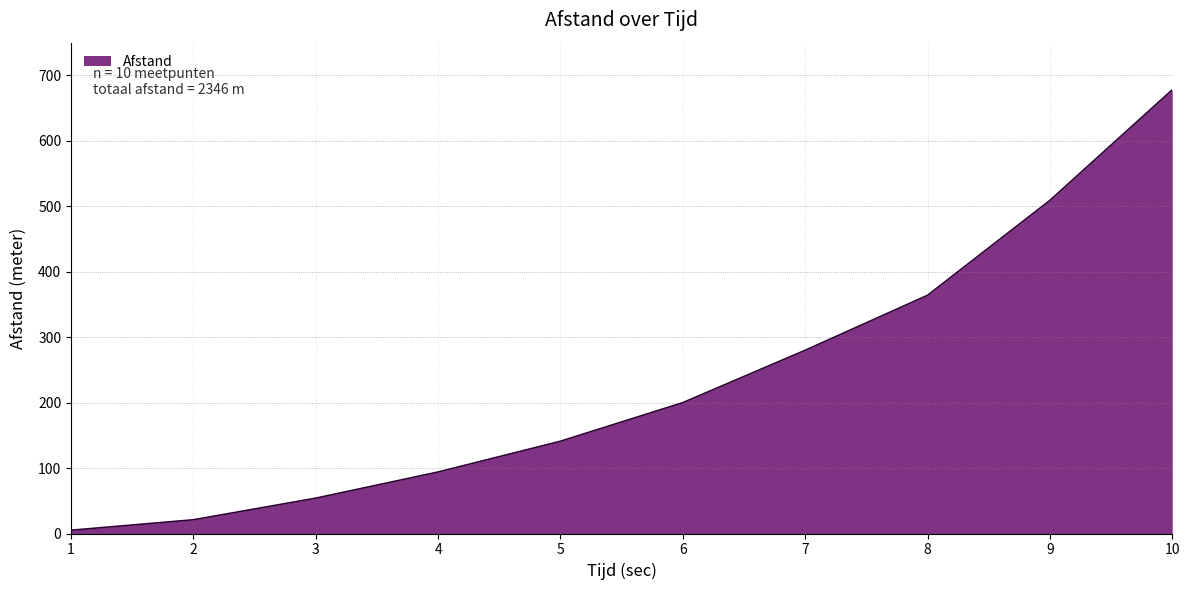

What is the greatest value displayed?

678